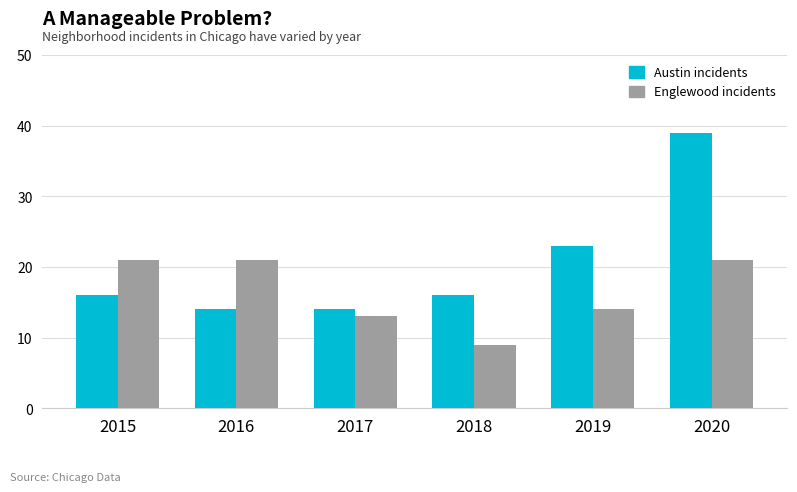

At which category does the chart reach its peak across all series?

2020